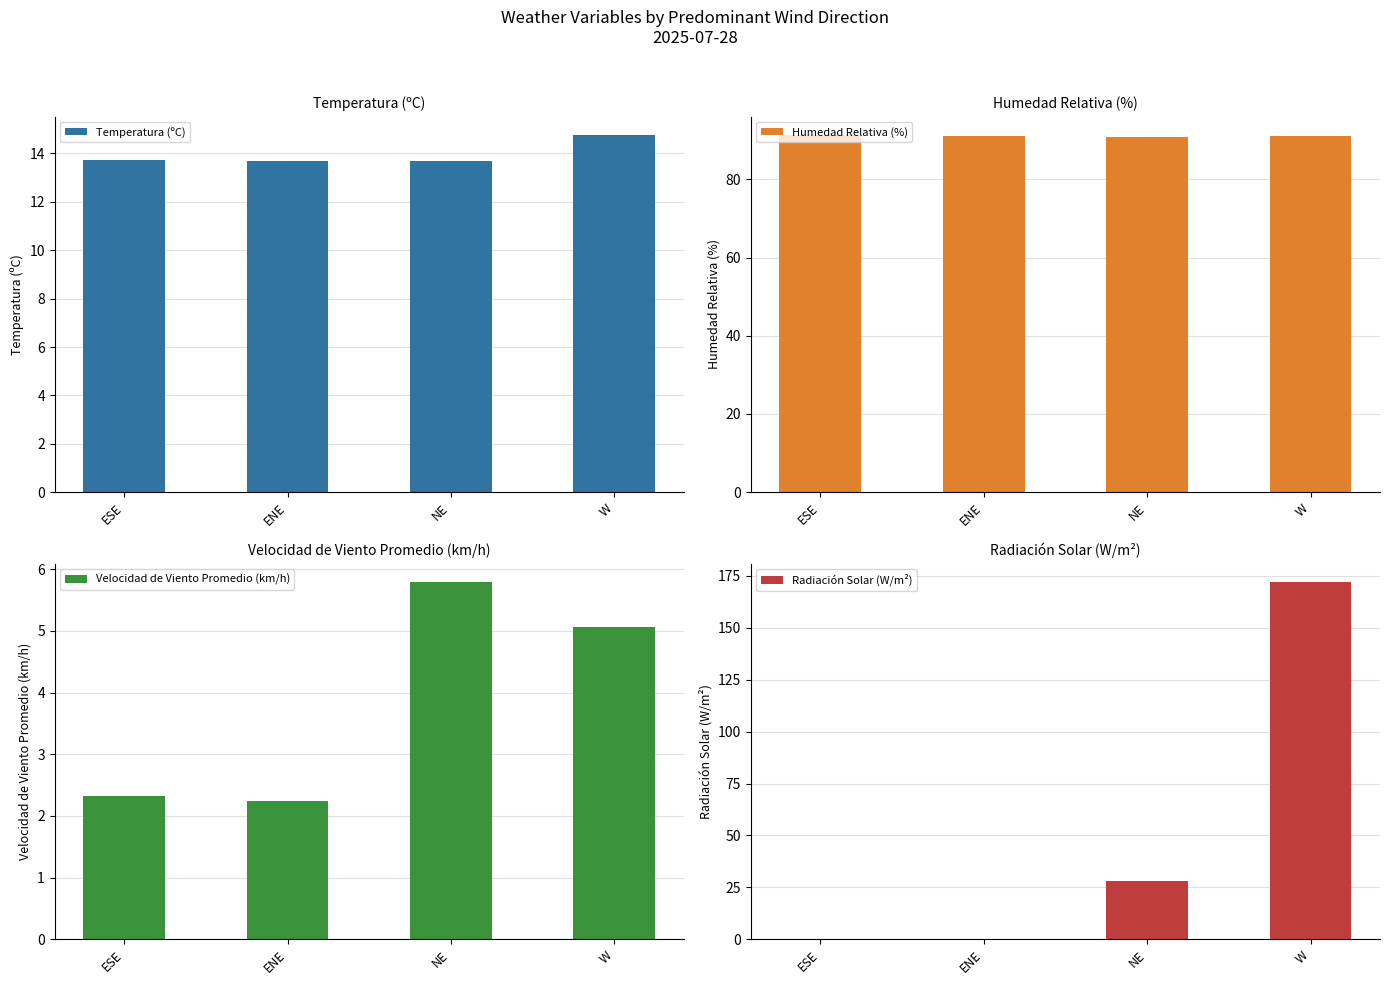

Are the bars grouped side by side (vs. stacked)?

Yes